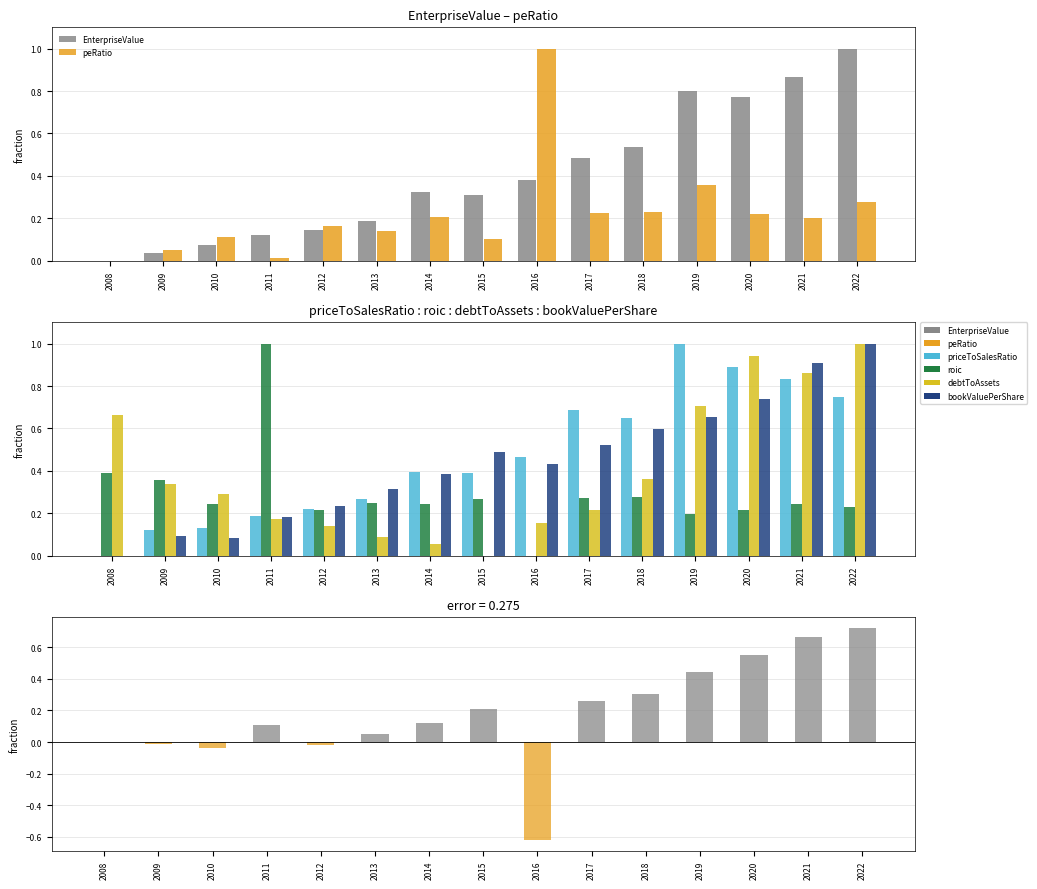

What is the sum of all bookValuePerShare values?

6.6